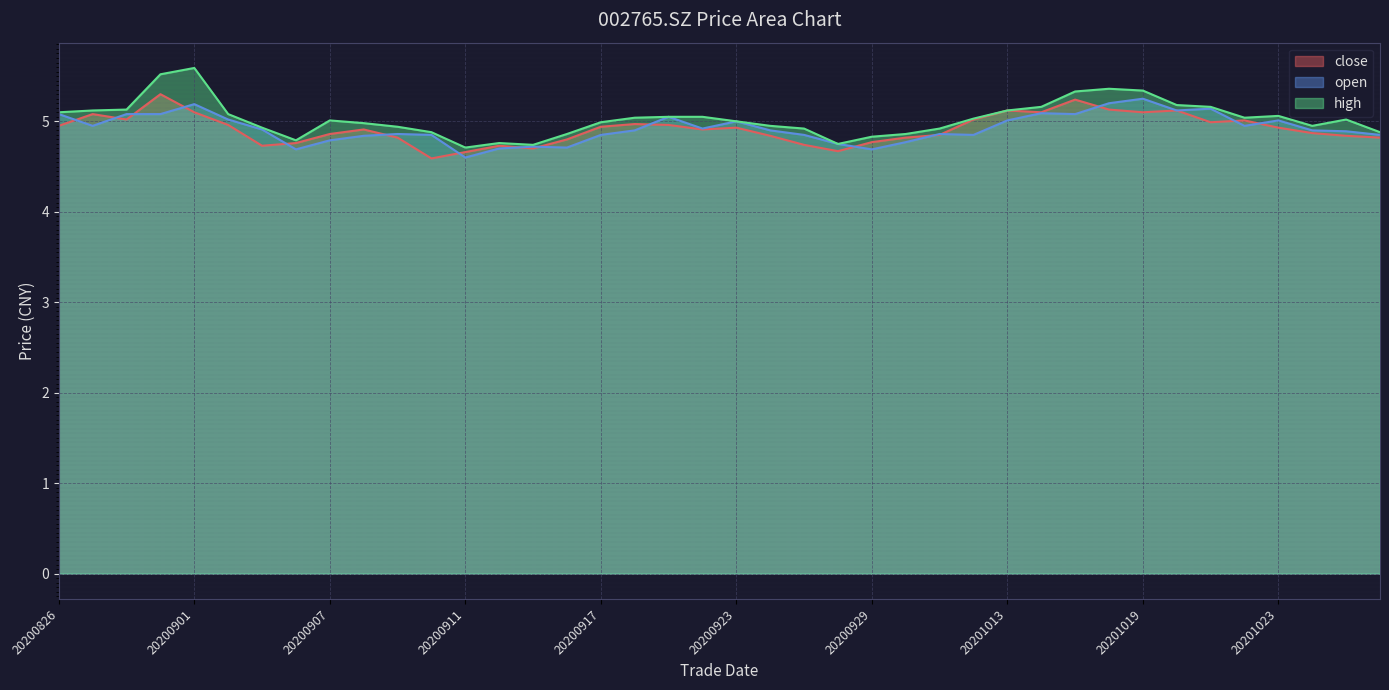

Reading left to right, transcribe all the data shown in this chart.

close: 5.0	5.1	5.0	5.3	5.1	5.0	4.7	4.8	4.9	4.9	4.8	4.6	4.7	4.7	4.7	4.8	4.9	5.0	5.0	4.9	4.9	4.8	4.7	4.7	4.8	4.8	4.8	5.0	5.1	5.1	5.2	5.1	5.1	5.1	5.0	5.0	4.9	4.9	4.8	4.8
open: 5.1	5.0	5.1	5.1	5.2	5.0	4.9	4.7	4.8	4.8	4.9	4.8	4.6	4.7	4.7	4.7	4.8	4.9	5.0	4.9	5.0	4.9	4.8	4.8	4.7	4.8	4.9	4.8	5.0	5.1	5.1	5.2	5.2	5.1	5.1	5.0	5.0	4.9	4.9	4.8
high: 5.1	5.1	5.1	5.5	5.6	5.1	4.9	4.8	5.0	5.0	4.9	4.9	4.7	4.8	4.7	4.9	5.0	5.0	5.0	5.0	5.0	5.0	4.9	4.8	4.8	4.9	4.9	5.0	5.1	5.2	5.3	5.4	5.3	5.2	5.2	5.0	5.1	5.0	5.0	4.9